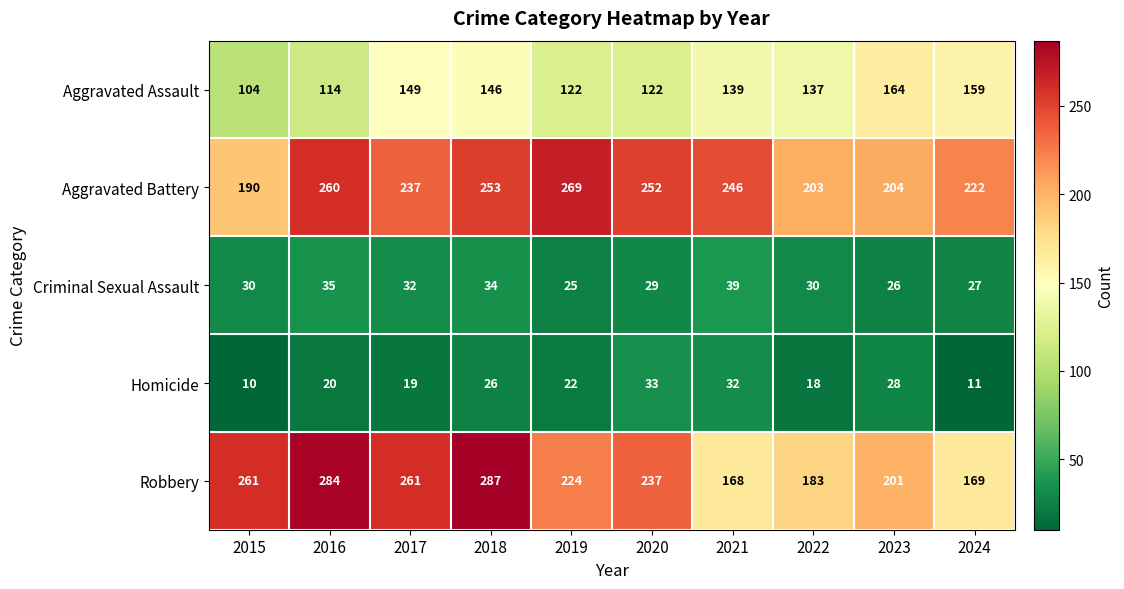

What is the minimum value for Aggravated Assault?

104